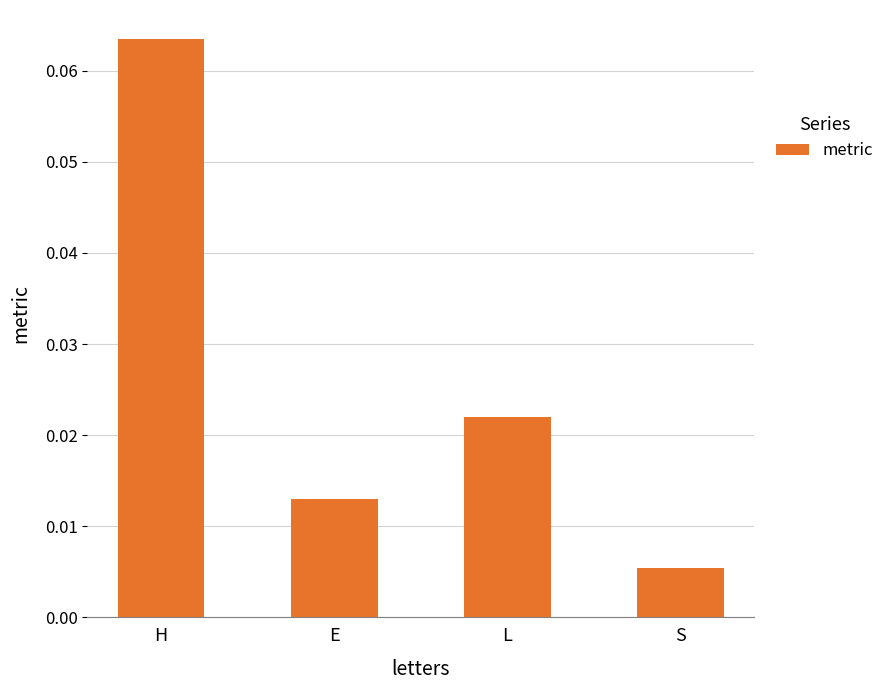

At which label is the value closest to 0?

S